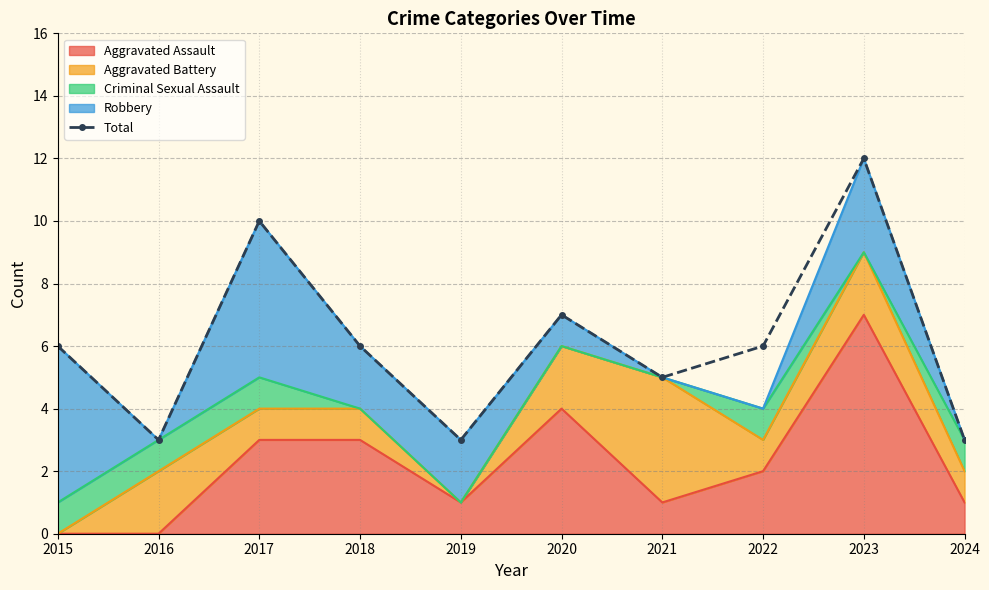

Rank the categories by value from lowest to highest.

2016, 2019, 2024, 2021, 2015, 2018, 2022, 2020, 2017, 2023